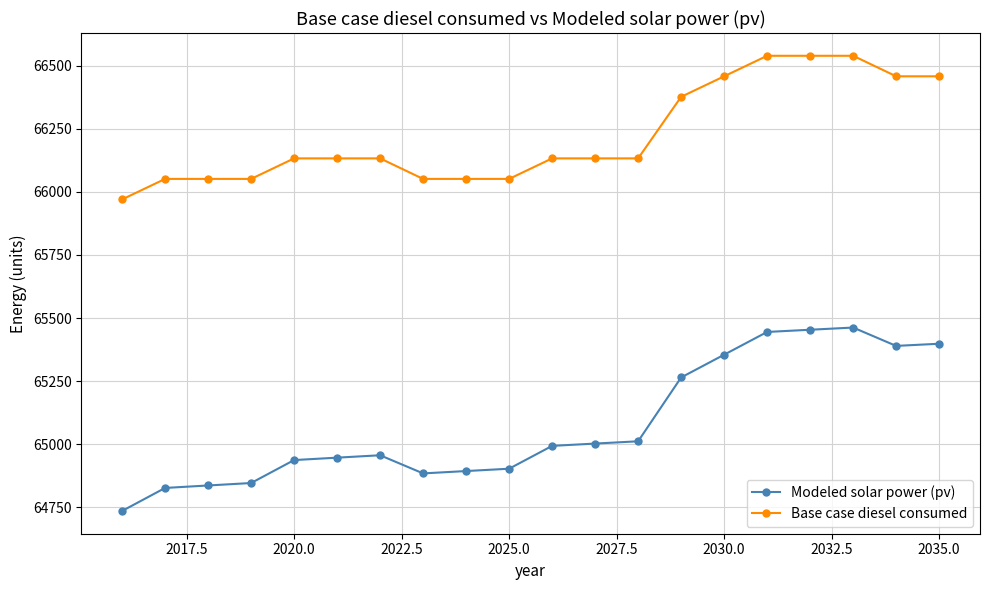

Reading left to right, extract all data points from this chart.

Modeled solar power (pv): 64735.2	64826.4	64836.2	64845.9	64936.9	64946.5	64955.9	64884.0	64893.4	64902.6	64993.2	65002.3	65011.3	65264.3	65354.6	65444.7	65453.5	65462.2	65389.5	65398.0
Base case diesel consumed: 65970.1	66051.4	66051.4	66051.4	66132.7	66132.7	66132.7	66051.4	66051.4	66051.4	66132.7	66132.7	66132.7	66376.8	66458.1	66539.5	66539.5	66539.5	66458.1	66458.1